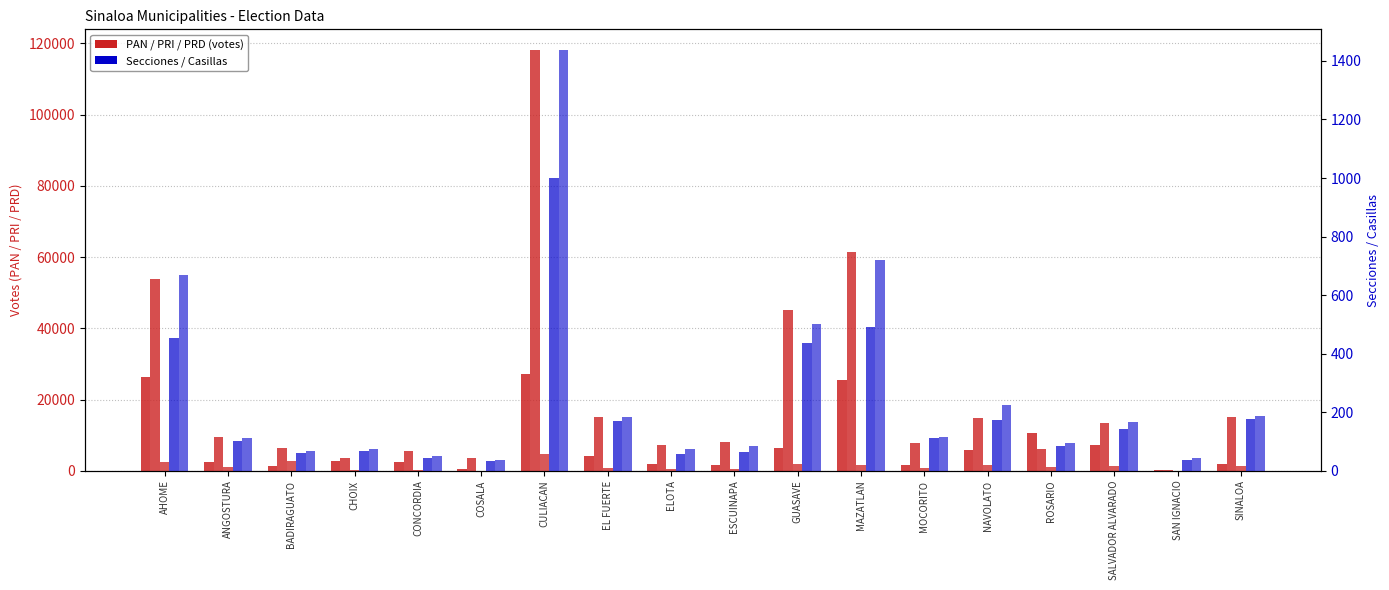

What is the average value of the PAN series?

7241